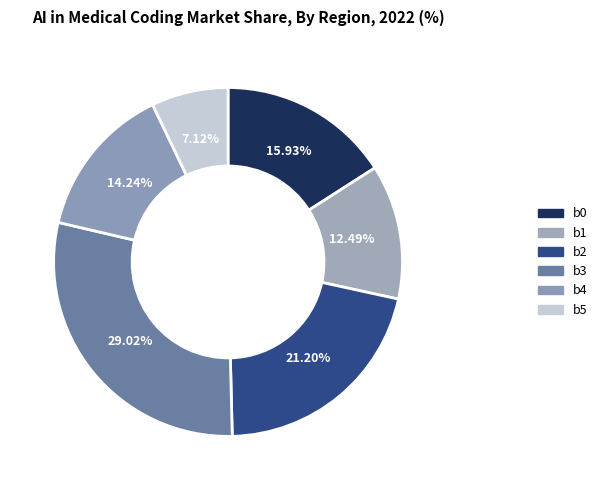

Is the sum of b5 and b1 greater than half?

No